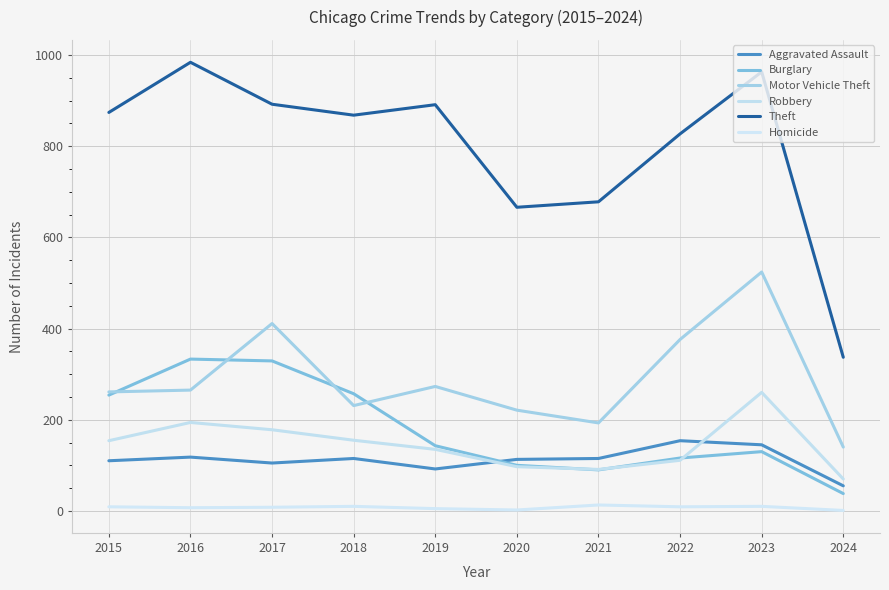

At which category does Aggravated Assault reach its first local valley?

2017